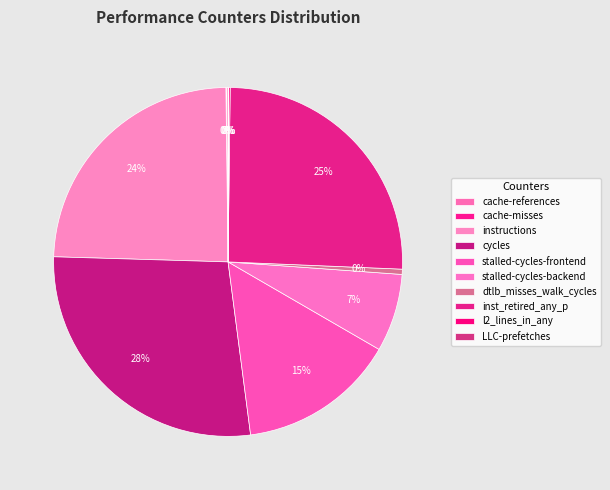

Which slice is the largest?

cycles